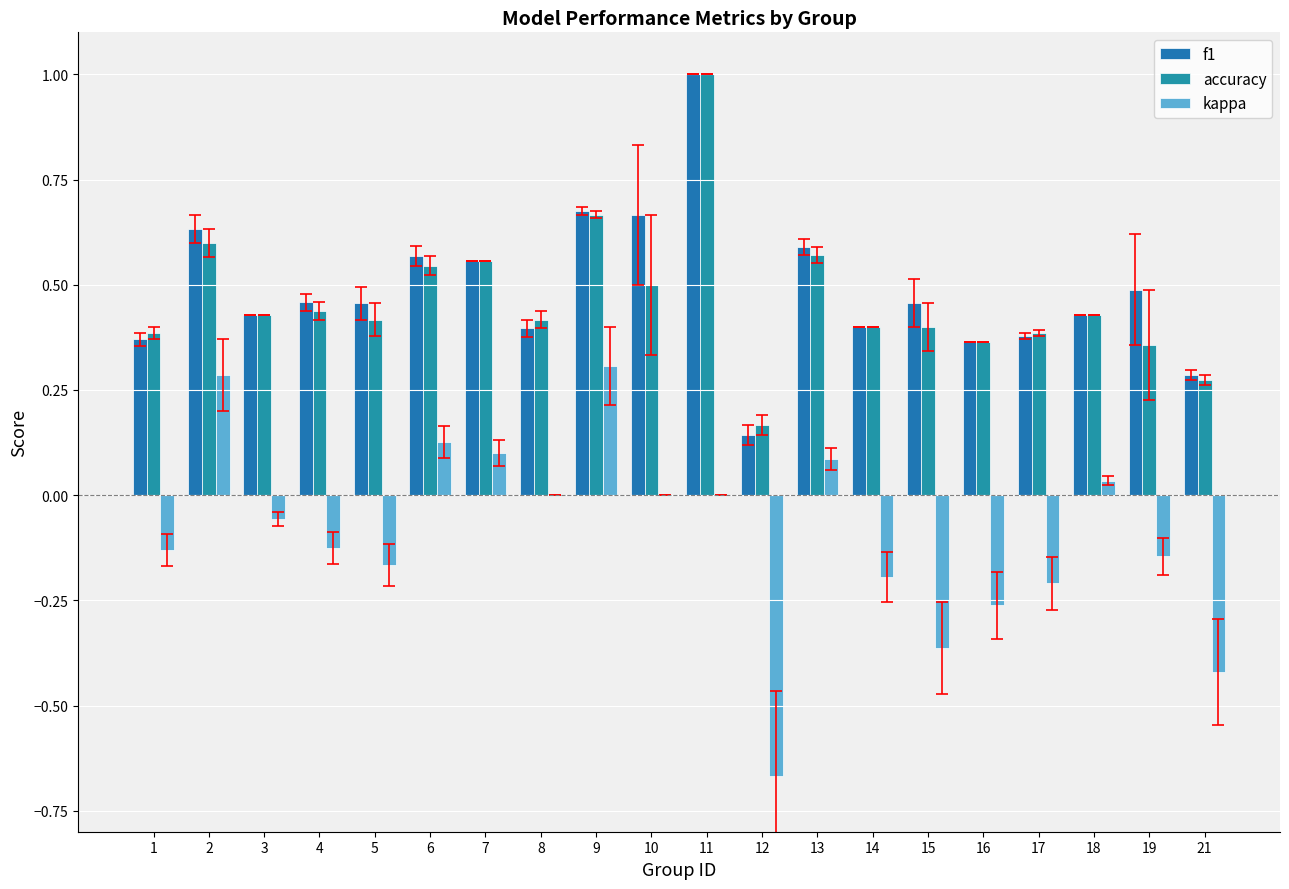

Which series has the largest total across all categories?

f1